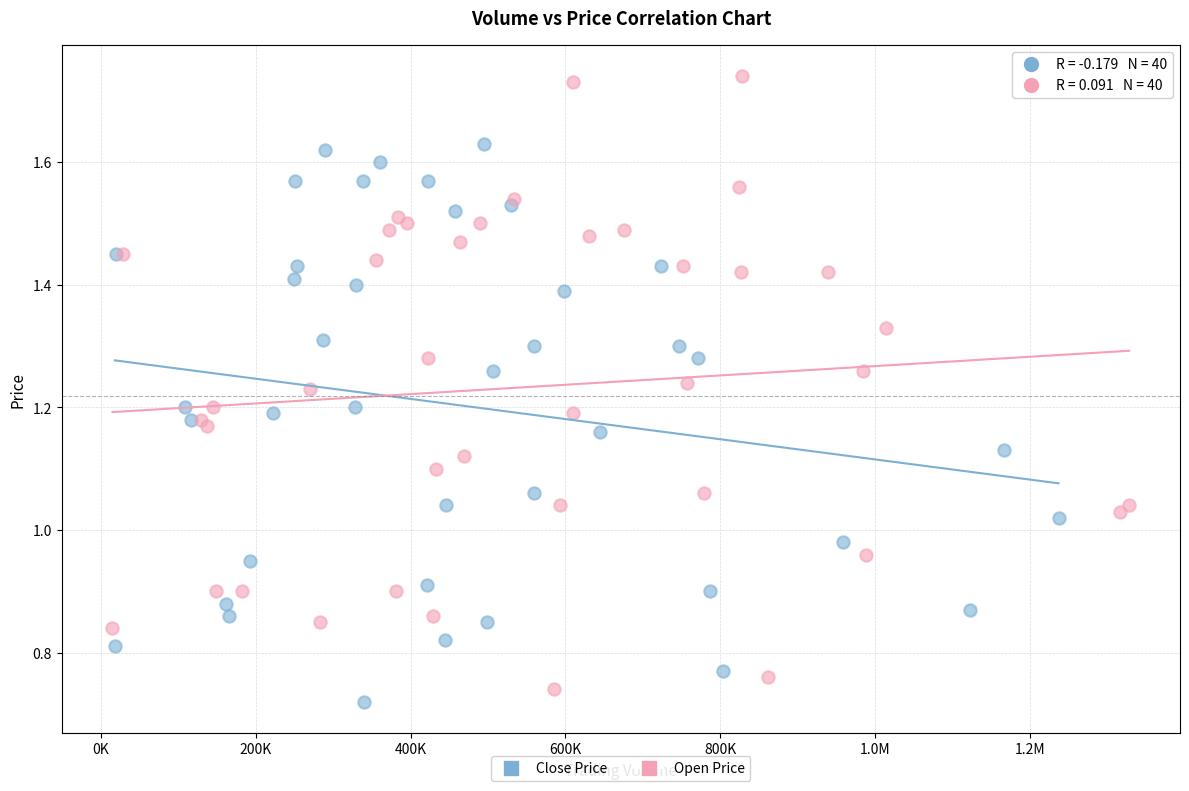

Which series has the widest spread of Y values?

Open Price